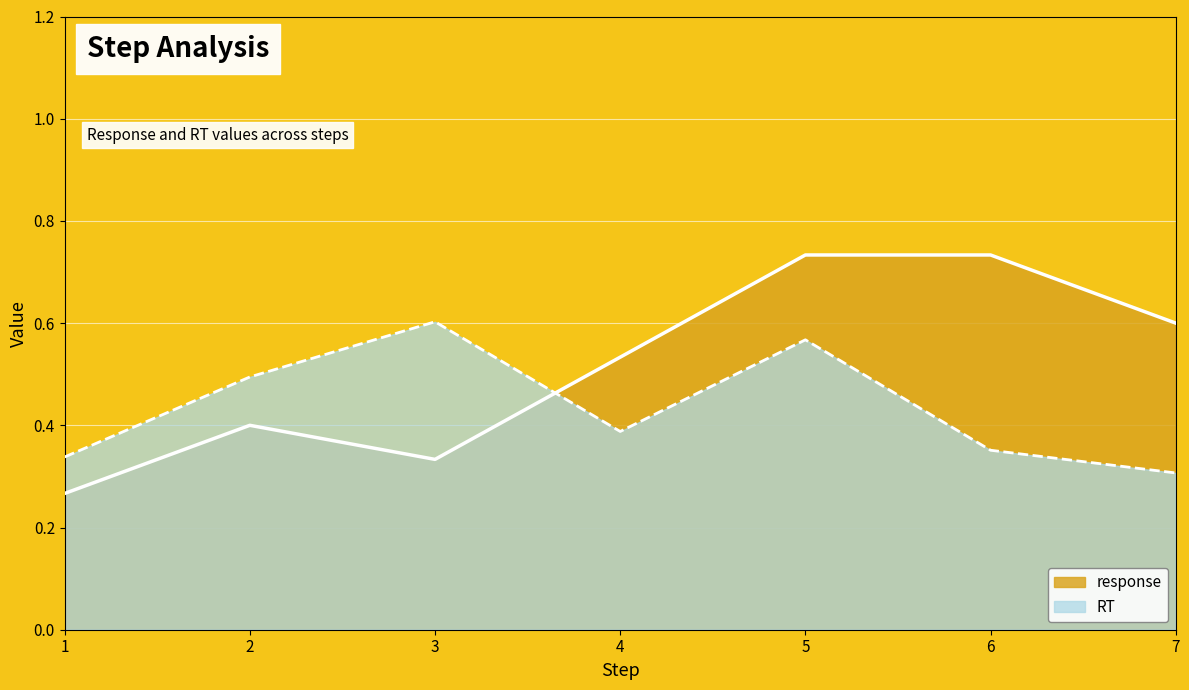

List the series in order of their peak value, lowest first.

RT, response